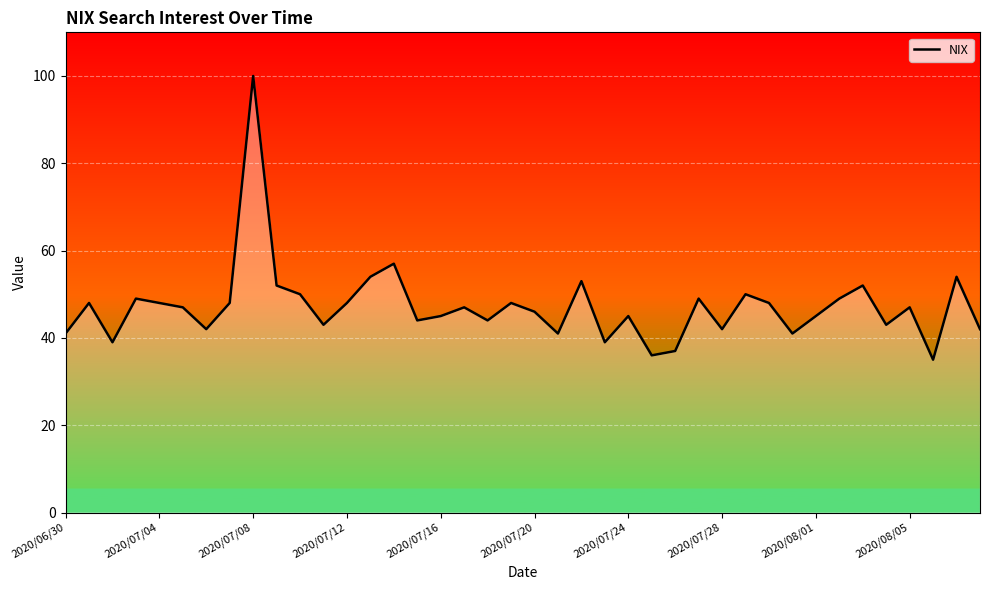

True or false: the data has more than 1 interior local peaks.

True